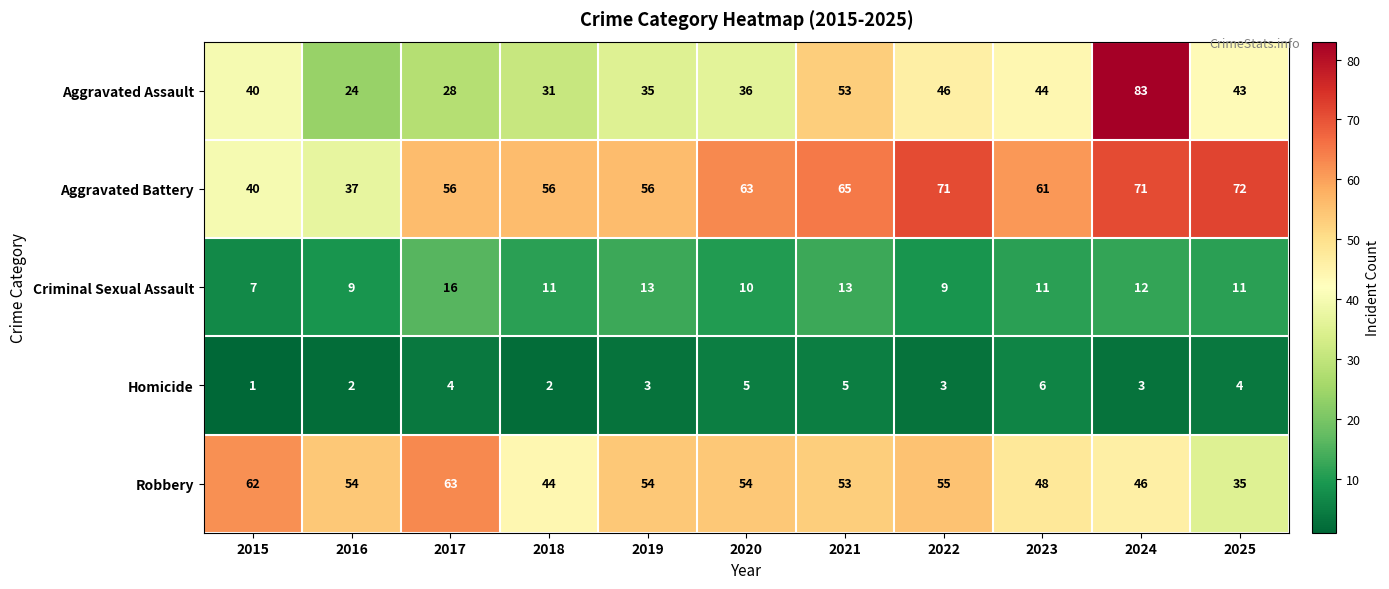

The Homicide series shows 2 at 2015. True or false?

False